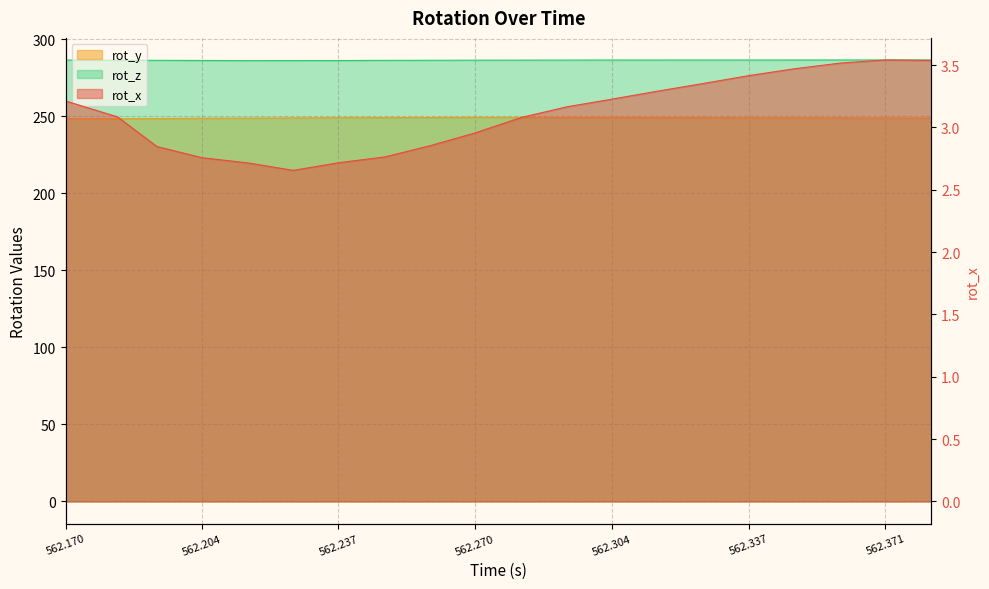

True or false: rot_y and rot_x cross at least once.

False